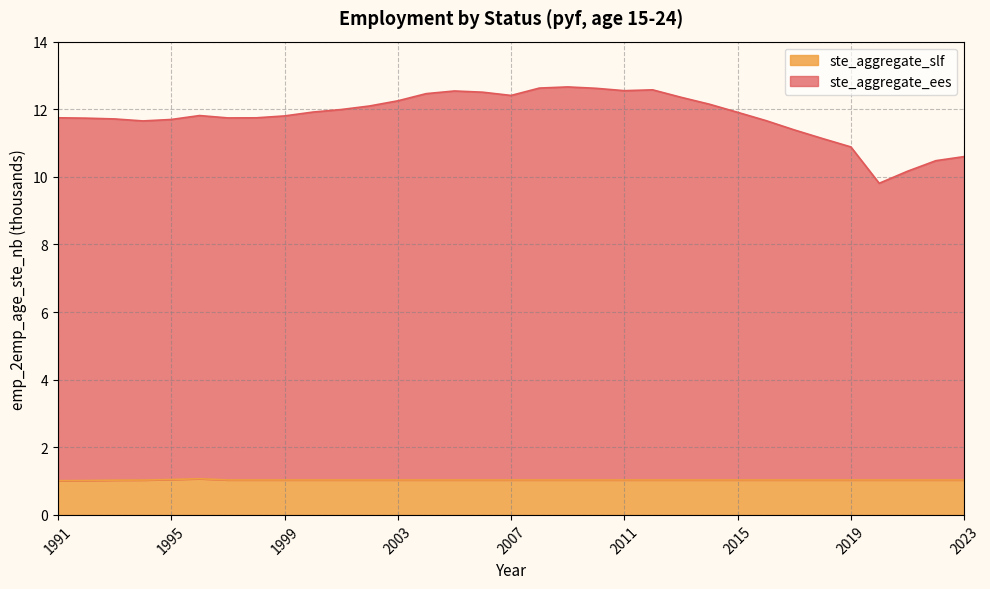

What is the total value across all series at 1999?

11.8